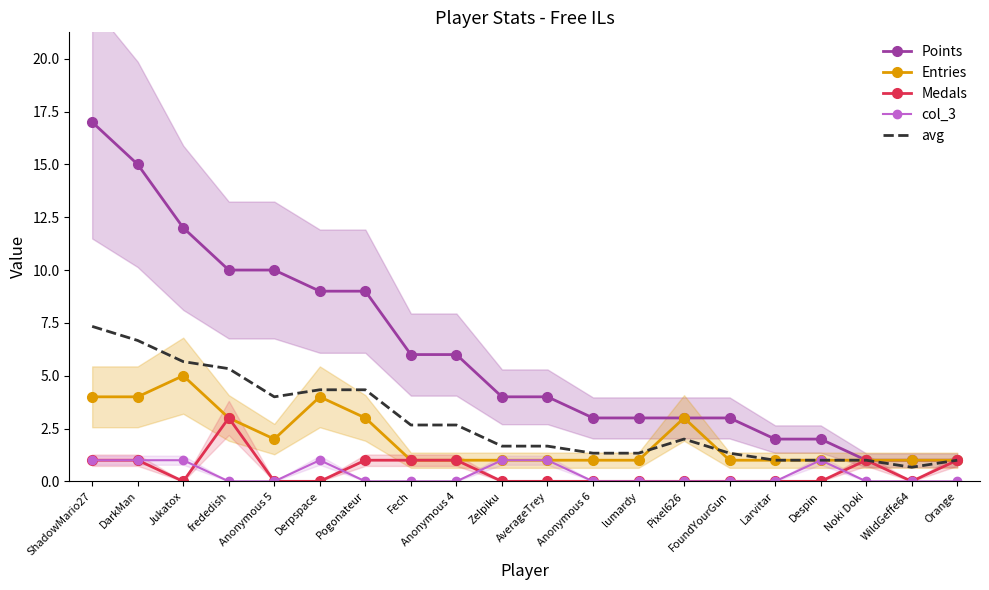

True or false: Points has more than 1 interior local peaks.

False